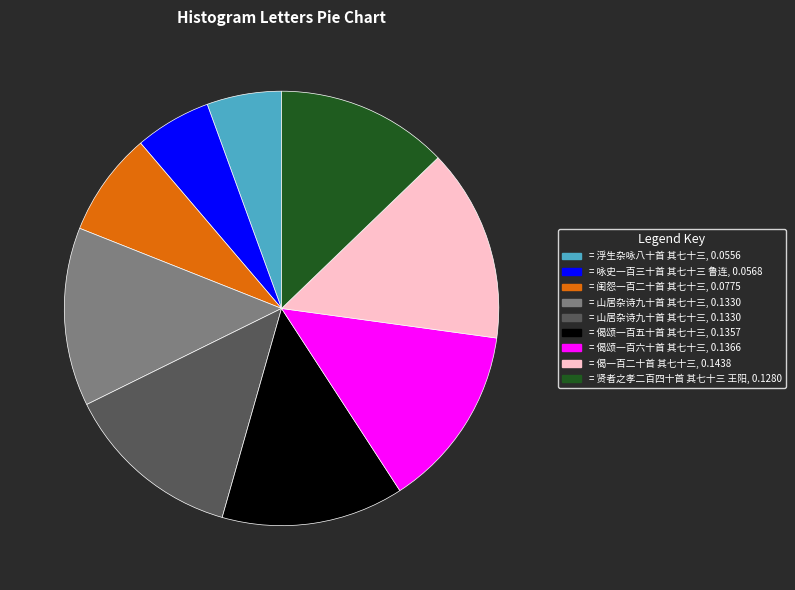

Count the number of slices in the pie.

9